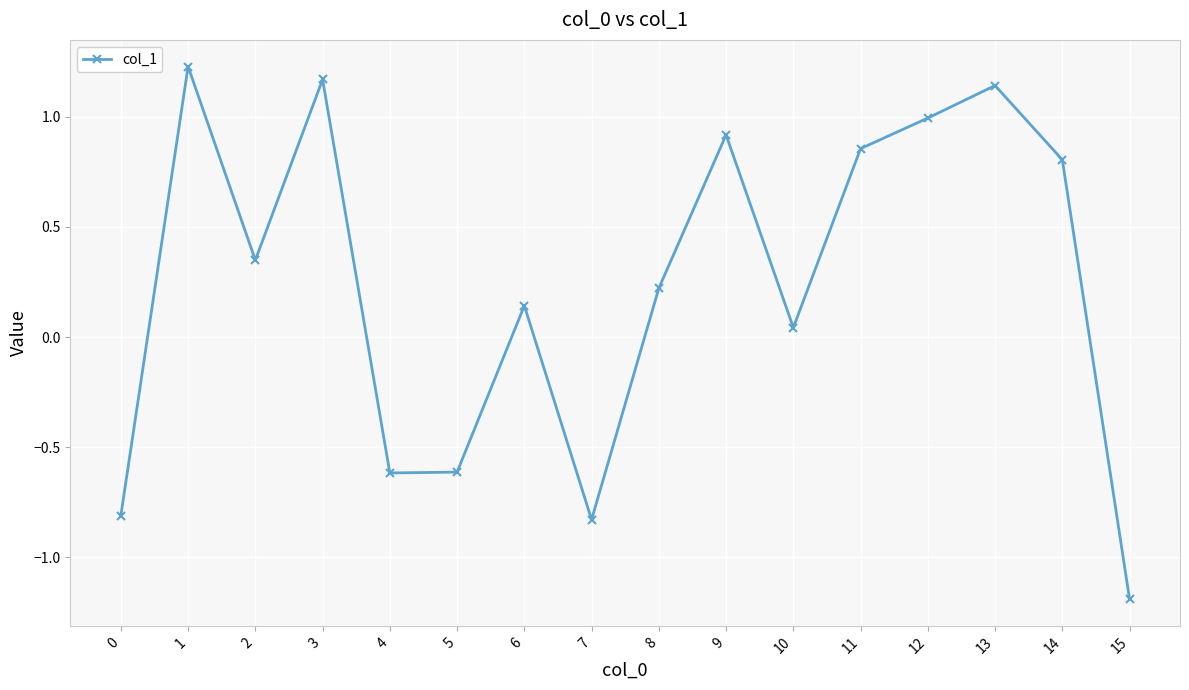

How many interior local valleys (lower than both neighbors) does the data have?

4